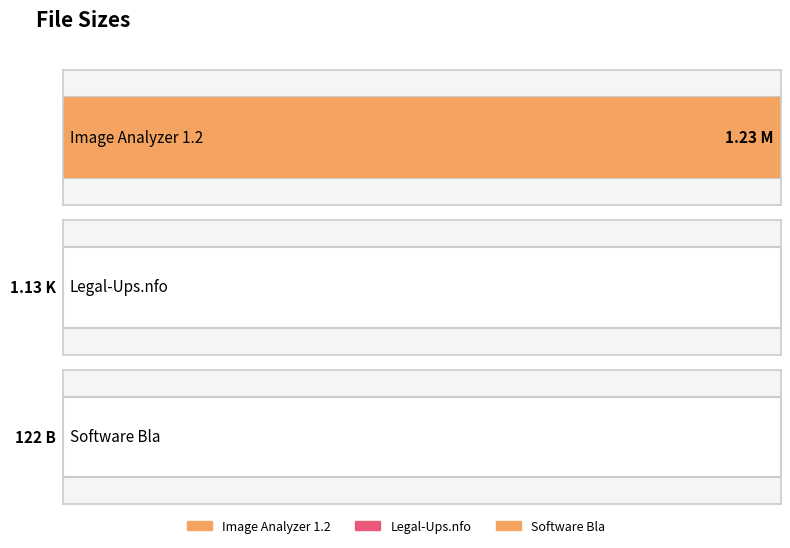

What is the value of the 1st bar from the left?

1.2